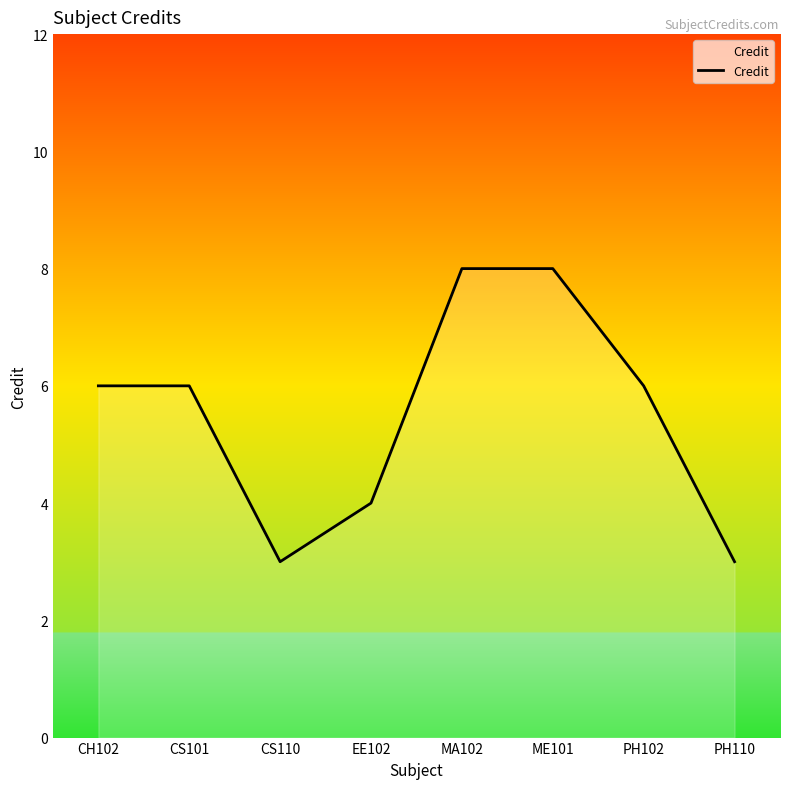

The value at CS110 is 5. True or false?

False